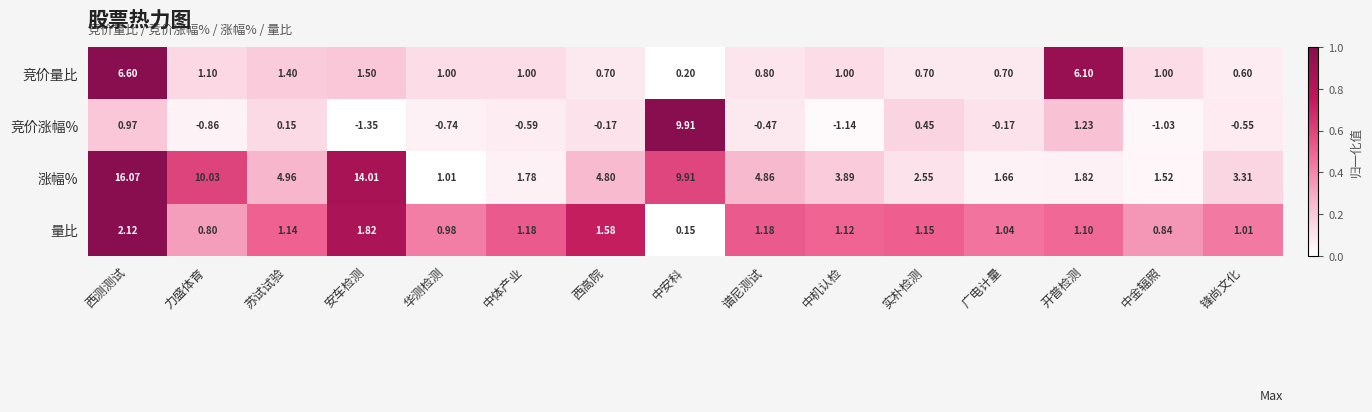

Where does the 竞价涨幅% series first go above 0?

西测测试